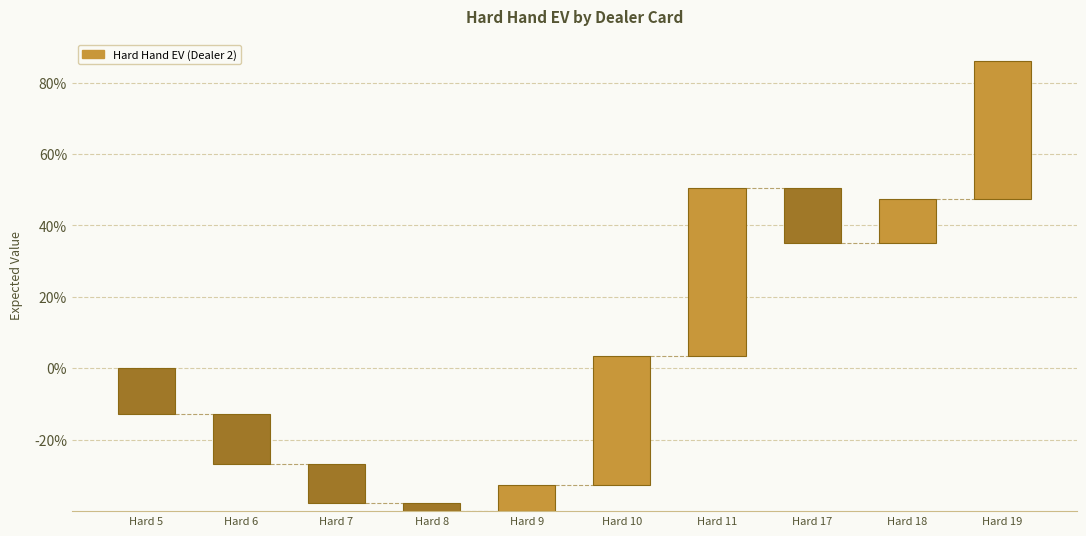

At which label does 9 first exceed 0?

Hard 10